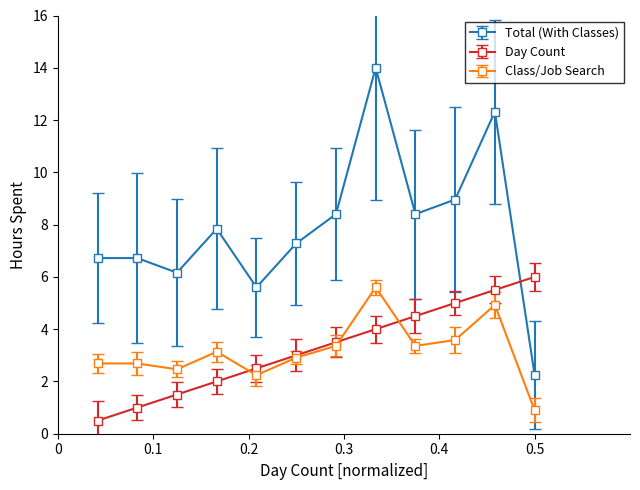

Is this an area chart (filled region under the line)?

No